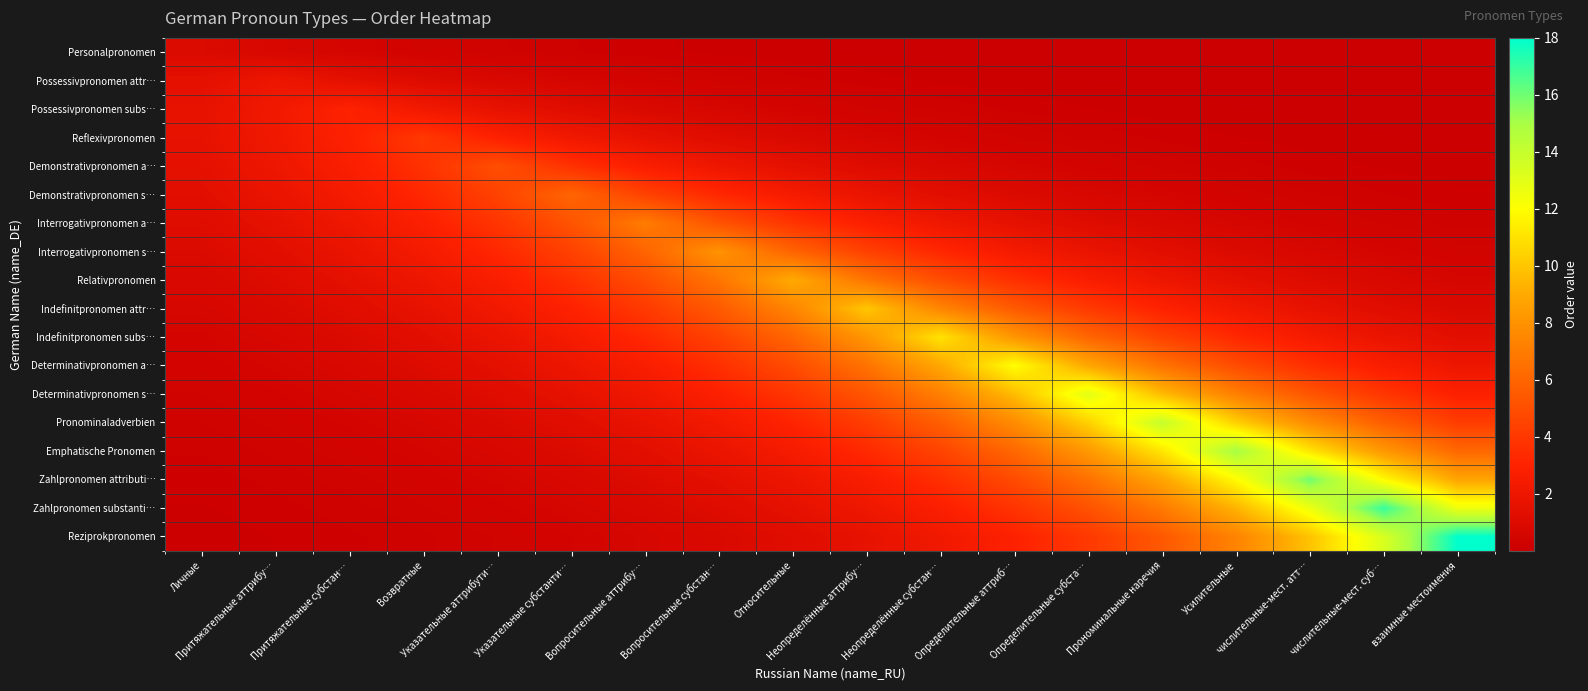

Reading left to right, transcribe all the data shown in this chart.

Personalpronomen: Личные=1.0	Притяжательные аттрибу…=0.7	Притяжательные субстан…=0.5	Возвратные=0.4	Указательные аттрибути…=0.3	Указательные субстанти…=0.2	Вопросительные аттрибу…=0.2	Вопросительные субстан…=0.1	Относительные=0.1	Неопределённые аттрибу…=0.1	Неопределённые субстан…=0.0	Определительные аттриб…=0.0	Определительные субста…=0.0	Прономинальные наречия=0.0	Усилительные=0.0	числительные-мест. атт…=0.0	числительные-мест. суб…=0.0	взаимные местоимения=0.0
Possessivpronomen attr…: Личные=1.5	Притяжательные аттрибу…=2.0	Притяжательные субстан…=1.5	Возвратные=1.1	Указательные аттрибути…=0.8	Указательные субстанти…=0.6	Вопросительные аттрибу…=0.4	Вопросительные субстан…=0.3	Относительные=0.2	Неопределённые аттрибу…=0.2	Неопределённые субстан…=0.1	Определительные аттриб…=0.1	Определительные субста…=0.1	Прономинальные наречия=0.1	Усилительные=0.0	числительные-мест. атт…=0.0	числительные-мест. суб…=0.0	взаимные местоимения=0.0
Possessivpronomen subs…: Личные=1.6	Притяжательные аттрибу…=2.2	Притяжательные субстан…=3.0	Возвратные=2.2	Указательные аттрибути…=1.6	Указательные субстанти…=1.2	Вопросительные аттрибу…=0.9	Вопросительные субстан…=0.7	Относительные=0.5	Неопределённые аттрибу…=0.4	Неопределённые субстан…=0.3	Определительные аттриб…=0.2	Определительные субста…=0.1	Прономинальные наречия=0.1	Усилительные=0.1	числительные-мест. атт…=0.1	числительные-мест. суб…=0.0	взаимные местоимения=0.0
Reflexivpronomen: Личные=1.6	Притяжательные аттрибу…=2.2	Притяжательные субстан…=3.0	Возвратные=4.0	Указательные аттрибути…=3.0	Указательные субстанти…=2.2	Вопросительные аттрибу…=1.6	Вопросительные субстан…=1.2	Относительные=0.9	Неопределённые аттрибу…=0.7	Неопределённые субстан…=0.5	Определительные аттриб…=0.4	Определительные субста…=0.3	Прономинальные наречия=0.2	Усилительные=0.1	числительные-мест. атт…=0.1	числительные-мест. суб…=0.1	взаимные местоимения=0.1
Demonstrativpronomen a…: Личные=1.5	Притяжательные аттрибу…=2.0	Притяжательные субстан…=2.7	Возвратные=3.7	Указательные аттрибути…=5.0	Указательные субстанти…=3.7	Вопросительные аттрибу…=2.7	Вопросительные субстан…=2.0	Относительные=1.5	Неопределённые аттрибу…=1.1	Неопределённые субстан…=0.8	Определительные аттриб…=0.6	Определительные субста…=0.5	Прономинальные наречия=0.3	Усилительные=0.2	числительные-мест. атт…=0.2	числительные-мест. суб…=0.1	взаимные местоимения=0.1
Demonstrativpronomen s…: Личные=1.3	Притяжательные аттрибу…=1.8	Притяжательные субстан…=2.4	Возвратные=3.3	Указательные аттрибути…=4.4	Указательные субстанти…=6.0	Вопросительные аттрибу…=4.4	Вопросительные субстан…=3.3	Относительные=2.4	Неопределённые аттрибу…=1.8	Неопределённые субстан…=1.3	Определительные аттриб…=1.0	Определительные субста…=0.7	Прономинальные наречия=0.5	Усилительные=0.4	числительные-мест. атт…=0.3	числительные-мест. суб…=0.2	взаимные местоимения=0.2
Interrogativpronomen a…: Личные=1.2	Притяжательные аттрибу…=1.6	Притяжательные субстан…=2.1	Возвратные=2.8	Указательные аттрибути…=3.8	Указательные субстанти…=5.2	Вопросительные аттрибу…=7.0	Вопросительные субстан…=5.2	Относительные=3.8	Неопределённые аттрибу…=2.8	Неопределённые субстан…=2.1	Определительные аттриб…=1.6	Определительные субста…=1.2	Прономинальные наречия=0.9	Усилительные=0.6	числительные-мест. атт…=0.5	числительные-мест. суб…=0.3	взаимные местоимения=0.3
Interrogativpronomen s…: Личные=1.0	Притяжательные аттрибу…=1.3	Притяжательные субстан…=1.8	Возвратные=2.4	Указательные аттрибути…=3.3	Указательные субстанти…=4.4	Вопросительные аттрибу…=5.9	Вопросительные субстан…=8.0	Относительные=5.9	Неопределённые аттрибу…=4.4	Неопределённые субстан…=3.3	Определительные аттриб…=2.4	Определительные субста…=1.8	Прономинальные наречия=1.3	Усилительные=1.0	числительные-мест. атт…=0.7	числительные-мест. суб…=0.5	взаимные местоимения=0.4
Relativpronomen: Личные=0.8	Притяжательные аттрибу…=1.1	Притяжательные субстан…=1.5	Возвратные=2.0	Указательные аттрибути…=2.7	Указательные субстанти…=3.7	Вопросительные аттрибу…=4.9	Вопросительные субстан…=6.7	Относительные=9.0	Неопределённые аттрибу…=6.7	Неопределённые субстан…=4.9	Определительные аттриб…=3.7	Определительные субста…=2.7	Прономинальные наречия=2.0	Усилительные=1.5	числительные-мест. атт…=1.1	числительные-мест. суб…=0.8	взаимные местоимения=0.6
Indefinitpronomen attr…: Личные=0.7	Притяжательные аттрибу…=0.9	Притяжательные субстан…=1.2	Возвратные=1.7	Указательные аттрибути…=2.2	Указательные субстанти…=3.0	Вопросительные аттрибу…=4.1	Вопросительные субстан…=5.5	Относительные=7.4	Неопределённые аттрибу…=10.0	Неопределённые субстан…=7.4	Определительные аттриб…=5.5	Определительные субста…=4.1	Прономинальные наречия=3.0	Усилительные=2.2	числительные-мест. атт…=1.7	числительные-мест. суб…=1.2	взаимные местоимения=0.9
Indefinitpronomen subs…: Личные=0.5	Притяжательные аттрибу…=0.7	Притяжательные субстан…=1.0	Возвратные=1.3	Указательные аттрибути…=1.8	Указательные субстанти…=2.5	Вопросительные аттрибу…=3.3	Вопросительные субстан…=4.5	Относительные=6.0	Неопределённые аттрибу…=8.1	Неопределённые субстан…=11.0	Определительные аттриб…=8.1	Определительные субста…=6.0	Прономинальные наречия=4.5	Усилительные=3.3	числительные-мест. атт…=2.5	числительные-мест. суб…=1.8	взаимные местоимения=1.3
Determinativpronomen a…: Личные=0.4	Притяжательные аттрибу…=0.6	Притяжательные субстан…=0.8	Возвратные=1.1	Указательные аттрибути…=1.5	Указательные субстанти…=2.0	Вопросительные аттрибу…=2.7	Вопросительные субстан…=3.6	Относительные=4.9	Неопределённые аттрибу…=6.6	Неопределённые субстан…=8.9	Определительные аттриб…=12.0	Определительные субста…=8.9	Прономинальные наречия=6.6	Усилительные=4.9	числительные-мест. атт…=3.6	числительные-мест. суб…=2.7	взаимные местоимения=2.0
Determinativpronomen s…: Личные=0.4	Притяжательные аттрибу…=0.5	Притяжательные субстан…=0.6	Возвратные=0.9	Указательные аттрибути…=1.2	Указательные субстанти…=1.6	Вопросительные аттрибу…=2.1	Вопросительные субстан…=2.9	Относительные=3.9	Неопределённые аттрибу…=5.3	Неопределённые субстан…=7.1	Определительные аттриб…=9.6	Определительные субста…=13.0	Прономинальные наречия=9.6	Усилительные=7.1	числительные-мест. атт…=5.3	числительные-мест. суб…=3.9	взаимные местоимения=2.9
Pronominaladverbien: Личные=0.3	Притяжательные аттрибу…=0.4	Притяжательные субстан…=0.5	Возвратные=0.7	Указательные аттрибути…=0.9	Указательные субстанти…=1.3	Вопросительные аттрибу…=1.7	Вопросительные субстан…=2.3	Относительные=3.1	Неопределённые аттрибу…=4.2	Неопределённые субстан…=5.7	Определительные аттриб…=7.7	Определительные субста…=10.4	Прономинальные наречия=14.0	Усилительные=10.4	числительные-мест. атт…=7.7	числительные-мест. суб…=5.7	взаимные местоимения=4.2
Emphatische Pronomen: Личные=0.2	Притяжательные аттрибу…=0.3	Притяжательные субстан…=0.4	Возвратные=0.6	Указательные аттрибути…=0.7	Указательные субстанти…=1.0	Вопросительные аттрибу…=1.4	Вопросительные субстан…=1.8	Относительные=2.5	Неопределённые аттрибу…=3.3	Неопределённые субстан…=4.5	Определительные аттриб…=6.1	Определительные субста…=8.2	Прономинальные наречия=11.1	Усилительные=15.0	числительные-мест. атт…=11.1	числительные-мест. суб…=8.2	взаимные местоимения=6.1
Zahlpronomen attributi…: Личные=0.2	Притяжательные аттрибу…=0.2	Притяжательные субстан…=0.3	Возвратные=0.4	Указательные аттрибути…=0.6	Указательные субстанти…=0.8	Вопросительные аттрибу…=1.1	Вопросительные субстан…=1.5	Относительные=2.0	Неопределённые аттрибу…=2.6	Неопределённые субстан…=3.6	Определительные аттриб…=4.8	Определительные субста…=6.5	Прономинальные наречия=8.8	Усилительные=11.9	числительные-мест. атт…=16.0	числительные-мест. суб…=11.9	взаимные местоимения=8.8
Zahlpronomen substanti…: Личные=0.1	Притяжательные аттрибу…=0.2	Притяжательные субстан…=0.3	Возвратные=0.3	Указательные аттрибути…=0.5	Указательные субстанти…=0.6	Вопросительные аттрибу…=0.8	Вопросительные субстан…=1.1	Относительные=1.5	Неопределённые аттрибу…=2.1	Неопределённые субстан…=2.8	Определительные аттриб…=3.8	Определительные субста…=5.1	Прономинальные наречия=6.9	Усилительные=9.3	числительные-мест. атт…=12.6	числительные-мест. суб…=17.0	взаимные местоимения=12.6
Reziprokpronomen: Личные=0.1	Притяжательные аттрибу…=0.1	Притяжательные субстан…=0.2	Возвратные=0.3	Указательные аттрибути…=0.4	Указательные субстанти…=0.5	Вопросительные аттрибу…=0.7	Вопросительные субстан…=0.9	Относительные=1.2	Неопределённые аттрибу…=1.6	Неопределённые субстан…=2.2	Определительные аттриб…=3.0	Определительные субста…=4.0	Прономинальные наречия=5.4	Усилительные=7.3	числительные-мест. атт…=9.9	числительные-мест. суб…=13.3	взаимные местоимения=18.0